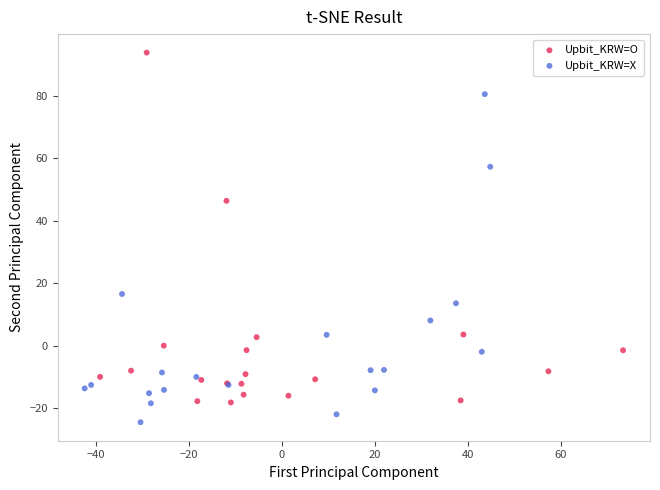

What are all the series names shown in the legend?

Upbit_KRW=O, Upbit_KRW=X